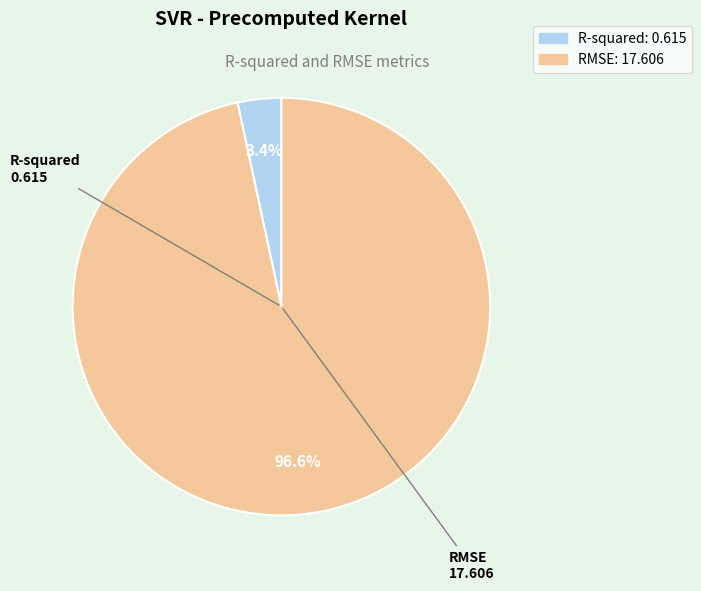

Combined, what portion of the pie is R-squared and RMSE?

100.0%